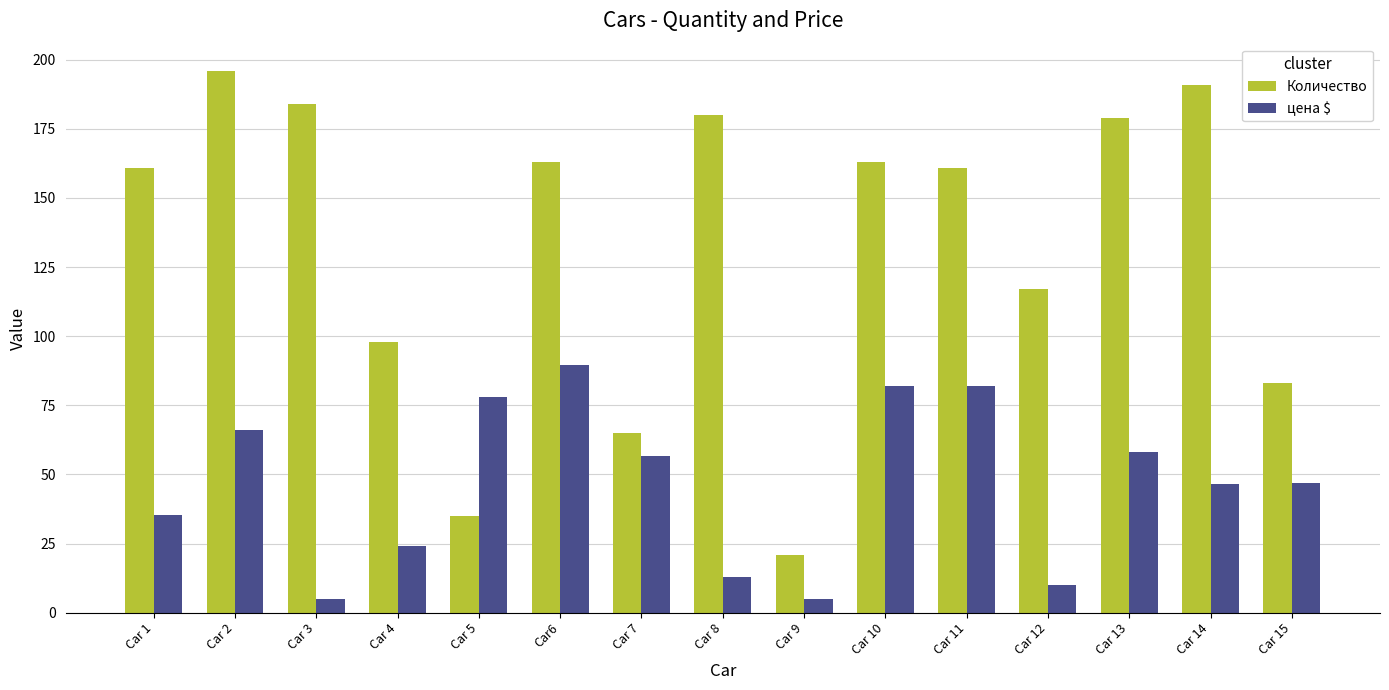

What is the label of the 7th bar from the left?

Car 7